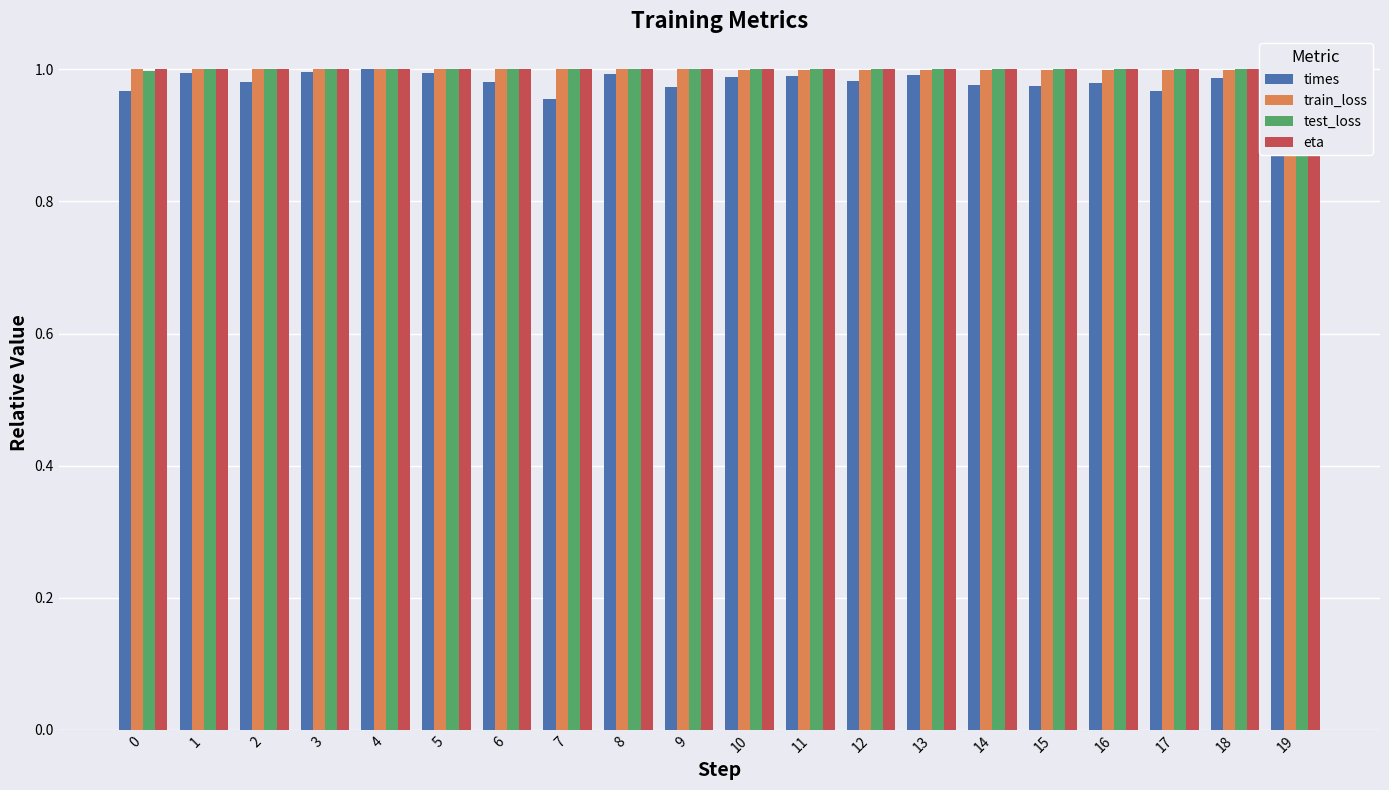

Count the number of data series in this chart.

4